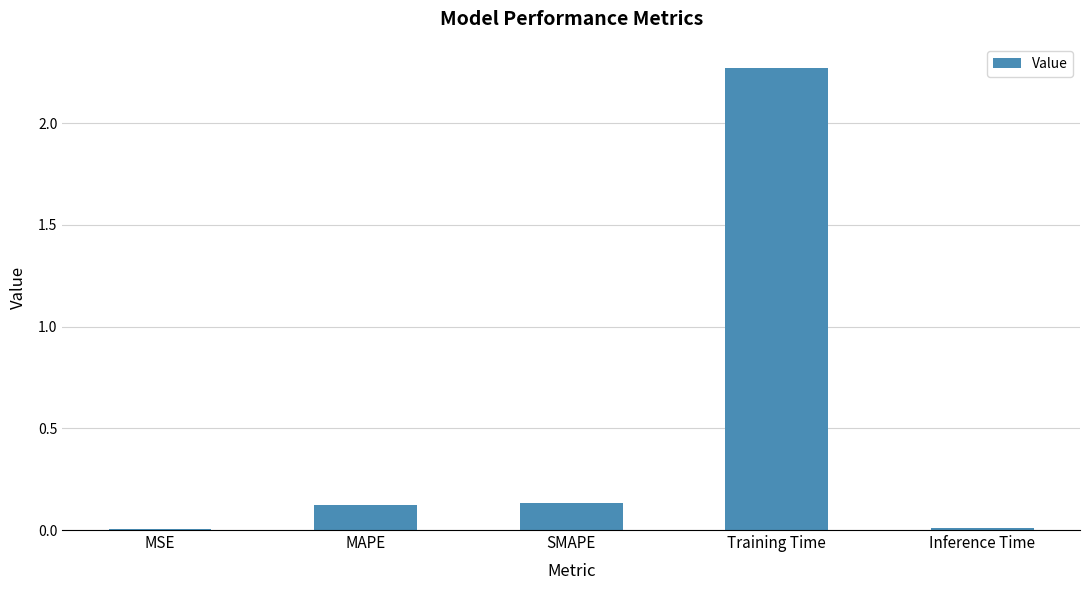

What is the sum of all values?

2.5